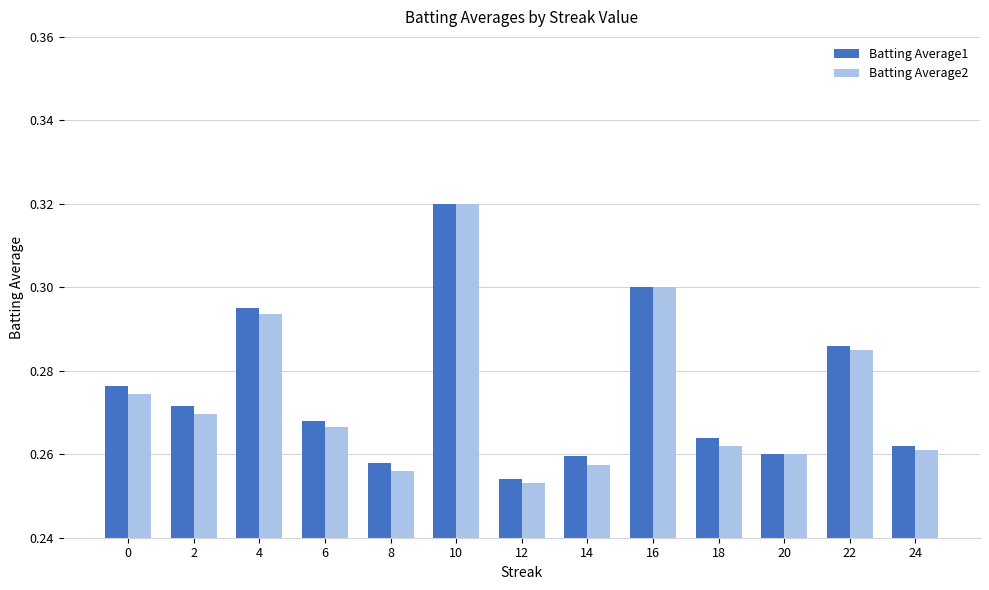

The Batting Average2 series shows 0.3 at 8. True or false?

True